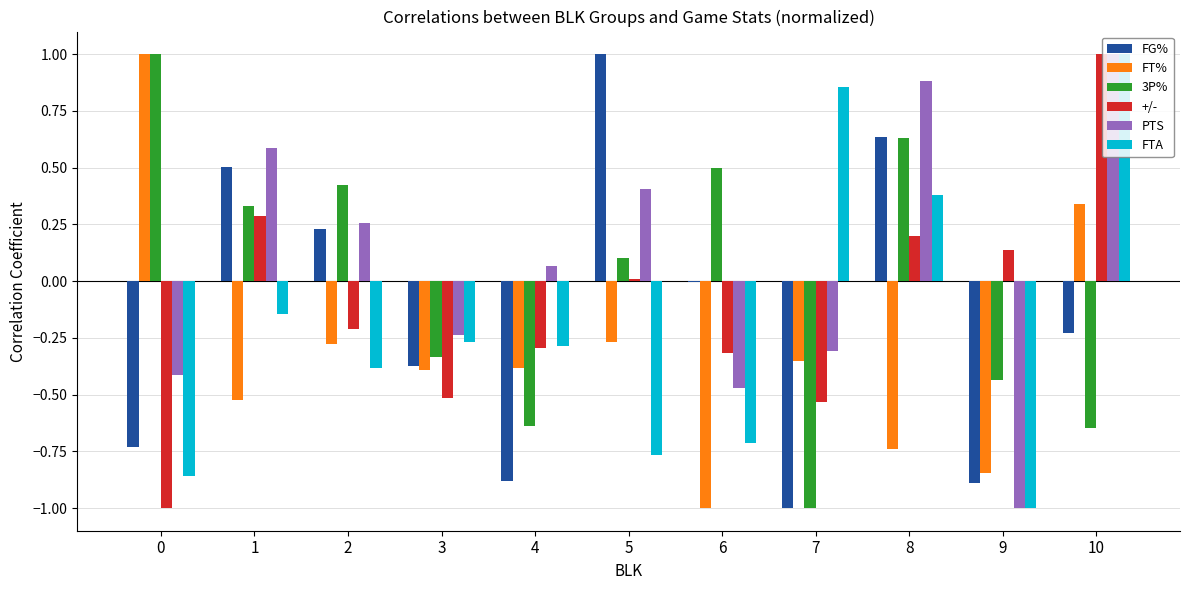

What is the sum of all +/- values?

-1.2